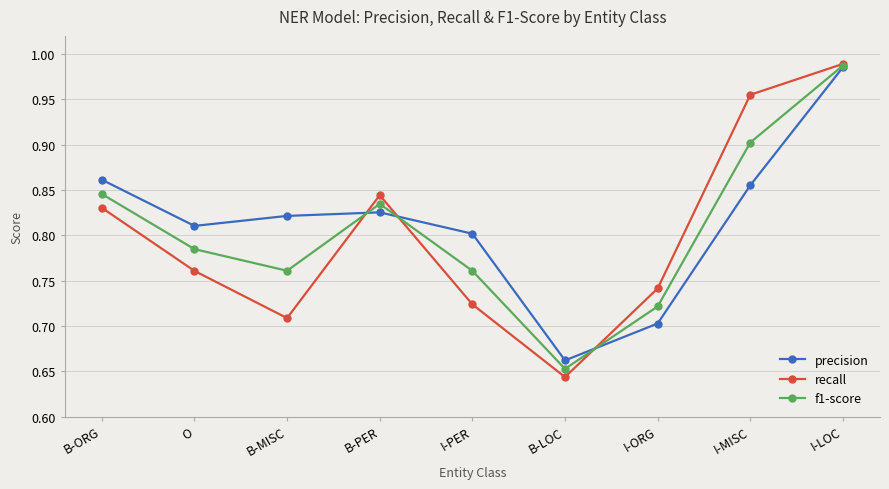

Which series has the largest total across all categories?

precision